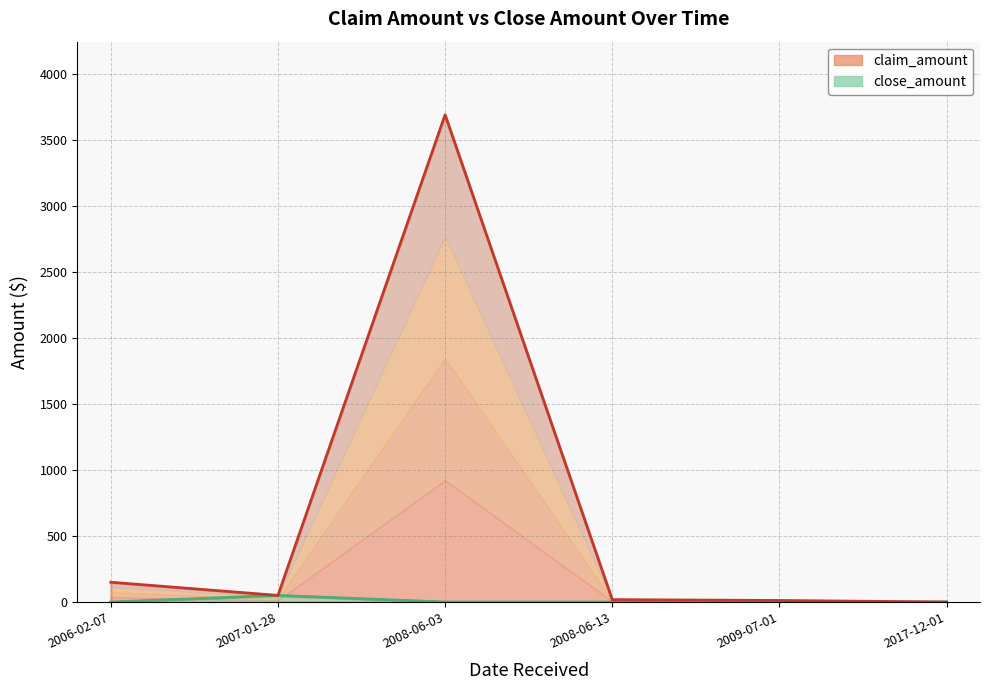

True or false: close_amount and claim_amount cross at least once.

False